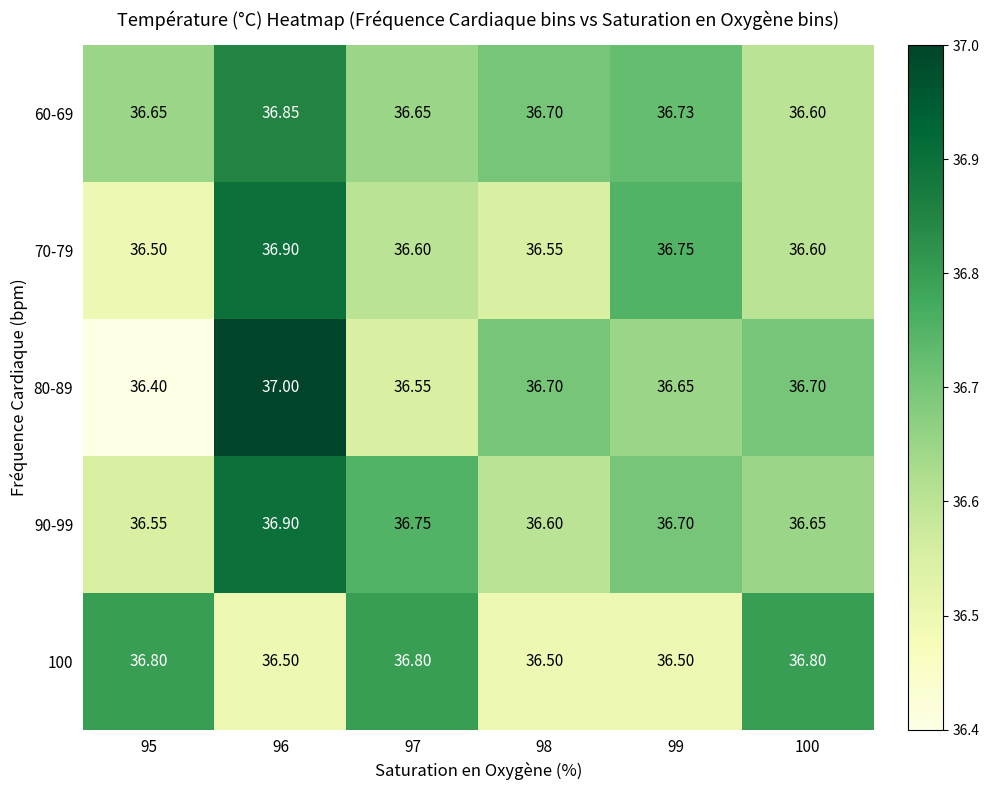

What is the smallest value displayed?

36.4